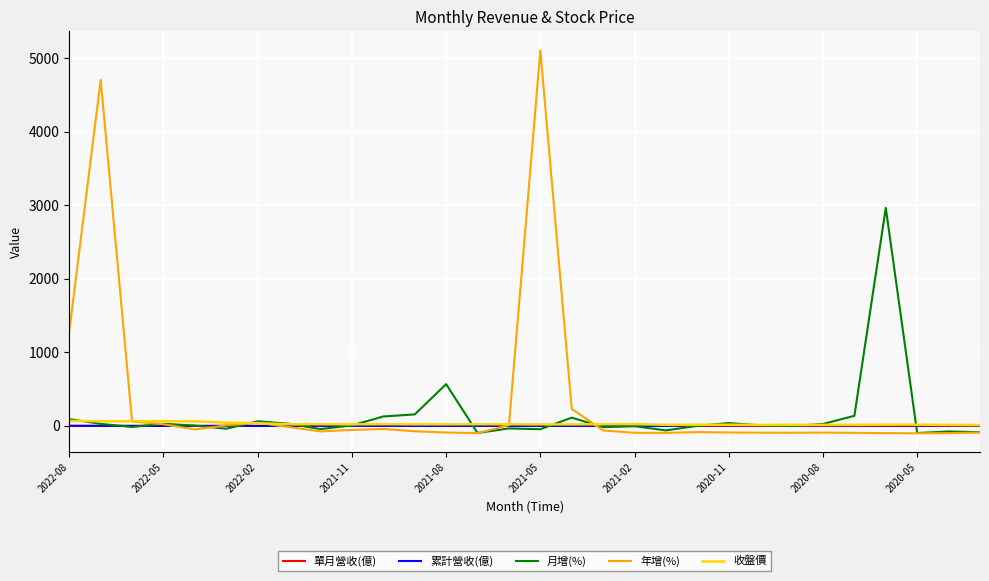

What is the highest value of the 年增(%) series?

5108.8